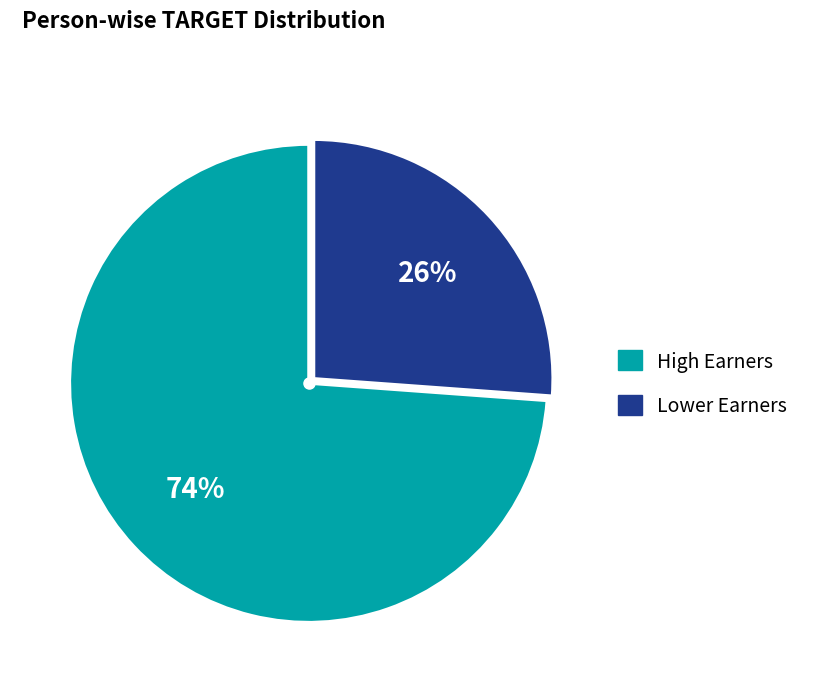

Does any single category account for the majority?

Yes